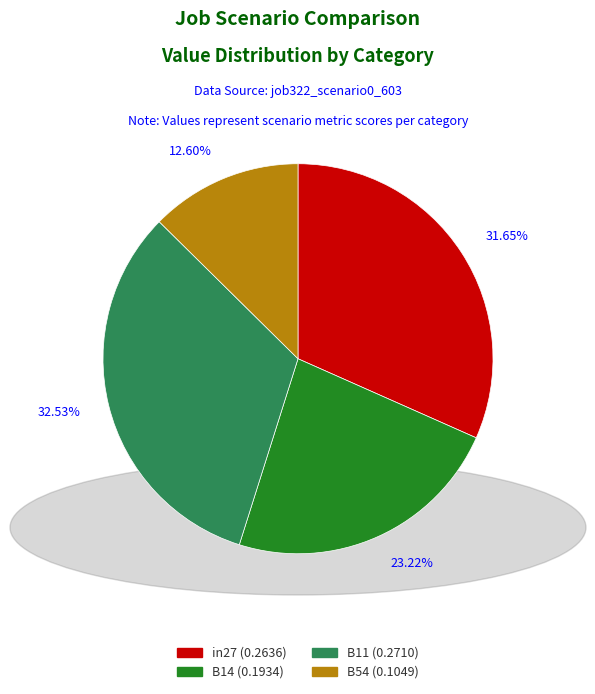

Is there a majority slice in this chart?

No